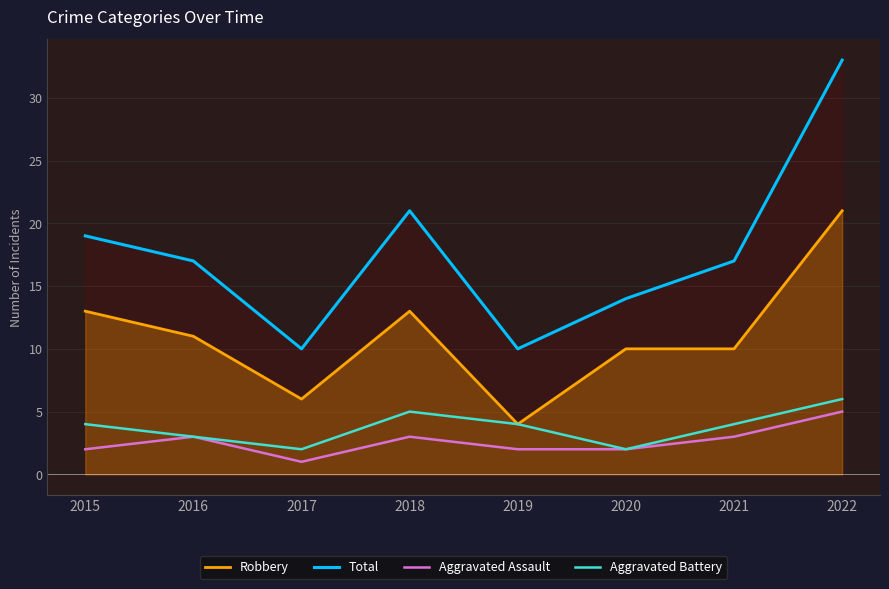

What are all the series names shown in the legend?

Robbery, Total, Aggravated Assault, Aggravated Battery